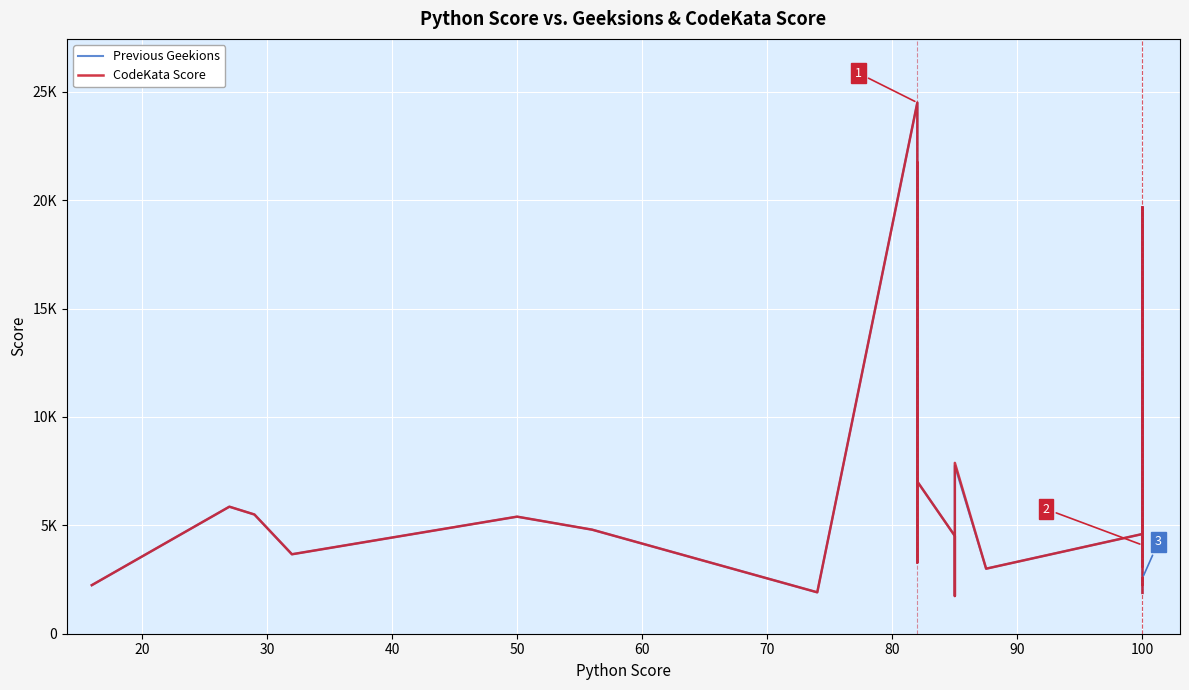

Which series has the largest range (max minus min)?

Previous Geekions